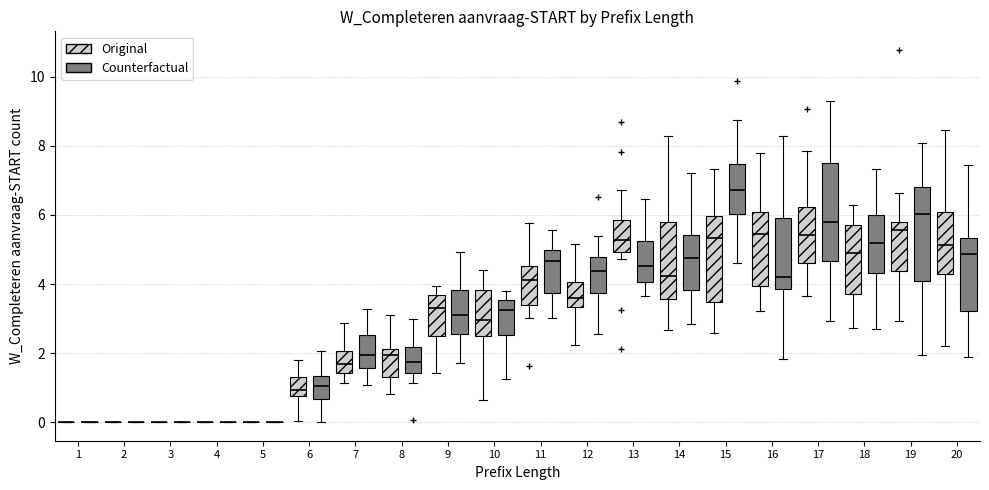

Reading left to right, transcribe this box plot: for each box, give where its median line is, the range the box spans, and where its two whiskers end, as read against the y-axis. The values are not printed on the chart, so give them approximately, as read against the axis.

1 (Original): box collapsed to a line at 0.0, whiskers 0.0 to 0.0
1 (Counterfactual): box collapsed to a line at 0.0, whiskers 0.0 to 0.0
2 (Original): box collapsed to a line at 0.0, whiskers 0.0 to 0.0
2 (Counterfactual): box collapsed to a line at 0.0, whiskers 0.0 to 0.0
3 (Original): box collapsed to a line at 0.0, whiskers 0.0 to 0.0
3 (Counterfactual): box collapsed to a line at 0.0, whiskers 0.0 to 0.0
4 (Original): box collapsed to a line at 0.0, whiskers 0.0 to 0.0
4 (Counterfactual): box collapsed to a line at 0.0, whiskers 0.0 to 0.0
5 (Original): box collapsed to a line at 0.0, whiskers 0.0 to 0.0
5 (Counterfactual): box collapsed to a line at 0.0, whiskers 0.0 to 0.0
6 (Original): median 1.0, box 0.8 to 1.2, whiskers 0.0 to 1.8
6 (Counterfactual): median 1.0, box 0.6 to 1.4, whiskers 0.0 to 2.0
7 (Original): median 1.6, box 1.4 to 2.0, whiskers 1.2 to 2.8
7 (Counterfactual): median 2.0, box 1.6 to 2.6, whiskers 1.0 to 3.2
8 (Original): median 2.0, box 1.4 to 2.2, whiskers 0.8 to 3.2
8 (Counterfactual): median 1.8, box 1.4 to 2.2, whiskers 1.2 to 3.0
9 (Original): median 3.2, box 2.4 to 3.6, whiskers 1.4 to 4.0
9 (Counterfactual): median 3.2, box 2.6 to 3.8, whiskers 1.8 to 5.0
10 (Original): median 3.0, box 2.4 to 3.8, whiskers 0.6 to 4.4
10 (Counterfactual): median 3.2, box 2.6 to 3.6, whiskers 1.2 to 3.8
11 (Original): median 4.2, box 3.4 to 4.6, whiskers 3.0 to 5.8
11 (Counterfactual): median 4.6, box 3.8 to 5.0, whiskers 3.0 to 5.6
12 (Original): median 3.6, box 3.4 to 4.0, whiskers 2.2 to 5.2
12 (Counterfactual): median 4.4, box 3.8 to 4.8, whiskers 2.6 to 5.4
13 (Original): median 5.2, box 5.0 to 5.8, whiskers 4.8 to 6.8
13 (Counterfactual): median 4.6, box 4.0 to 5.2, whiskers 3.6 to 6.4
14 (Original): median 4.2, box 3.6 to 5.8, whiskers 2.6 to 8.2
14 (Counterfactual): median 4.8, box 3.8 to 5.4, whiskers 2.8 to 7.2
15 (Original): median 5.4, box 3.4 to 6.0, whiskers 2.6 to 7.4
15 (Counterfactual): median 6.8, box 6.0 to 7.4, whiskers 4.6 to 8.8
16 (Original): median 5.4, box 4.0 to 6.0, whiskers 3.2 to 7.8
16 (Counterfactual): median 4.2, box 3.8 to 6.0, whiskers 1.8 to 8.2
17 (Original): median 5.4, box 4.6 to 6.2, whiskers 3.6 to 7.8
17 (Counterfactual): median 5.8, box 4.6 to 7.6, whiskers 3.0 to 9.2
18 (Original): median 4.8, box 3.8 to 5.8, whiskers 2.8 to 6.2
18 (Counterfactual): median 5.2, box 4.4 to 6.0, whiskers 2.6 to 7.4
19 (Original): median 5.6, box 4.4 to 5.8, whiskers 3.0 to 6.6
19 (Counterfactual): median 6.0, box 4.0 to 6.8, whiskers 2.0 to 8.0
20 (Original): median 5.2, box 4.2 to 6.0, whiskers 2.2 to 8.4
20 (Counterfactual): median 4.8, box 3.2 to 5.4, whiskers 1.8 to 7.4